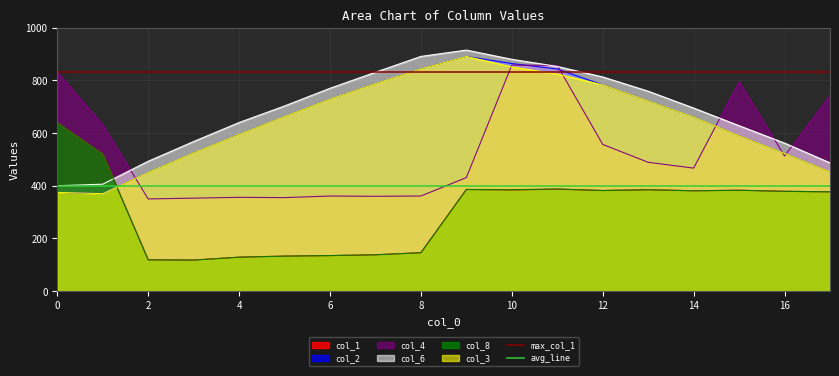

The value of max_col_1 at 0 is 832. True or false?

True